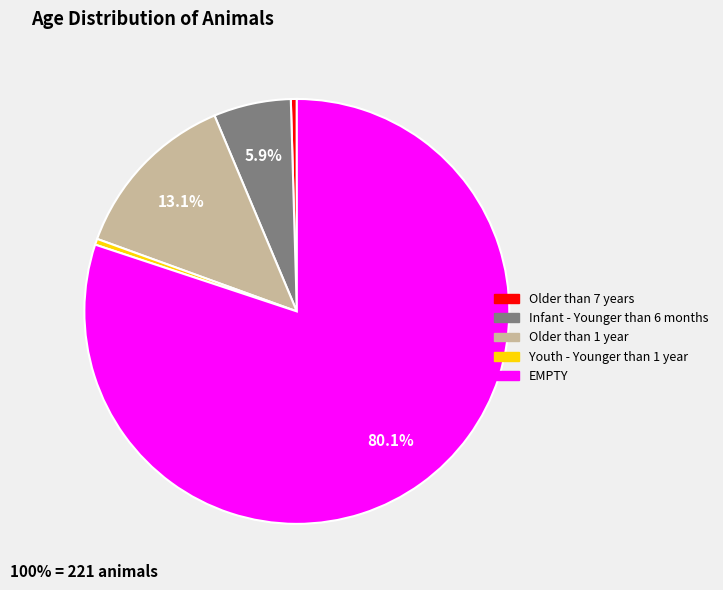

What is the largest slice in the pie chart?

EMPTY